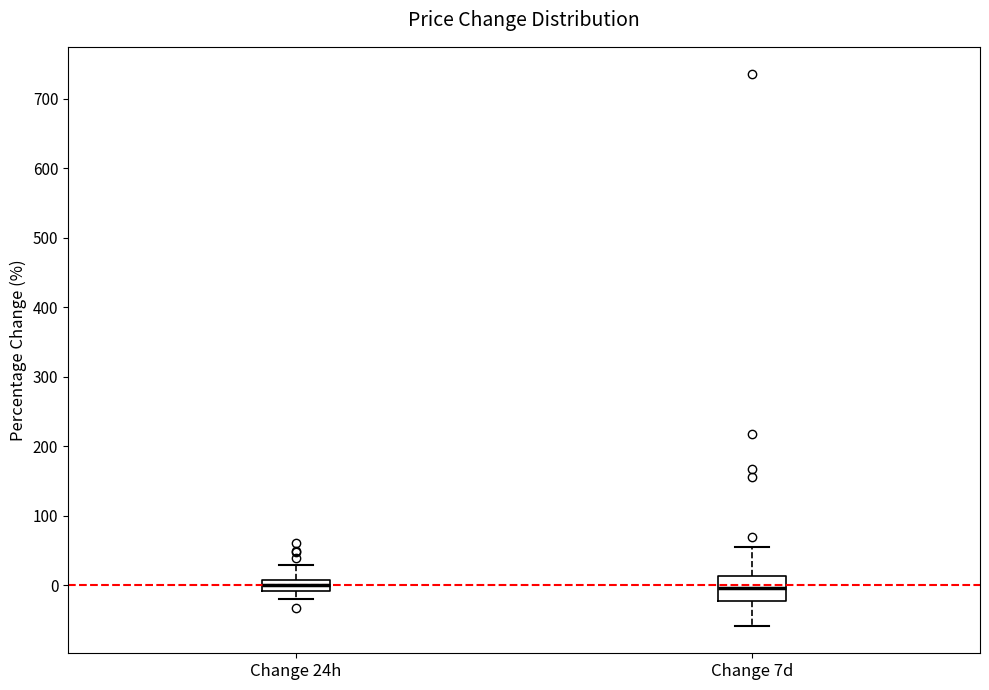

Where does the upper whisker of the box for Change 7d end on the y-axis? The values are not printed on the chart, so give them approximately, as read against the axis.

50